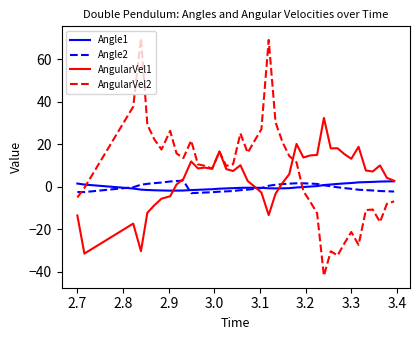

What is the average value of the Angle1 series?

-0.1